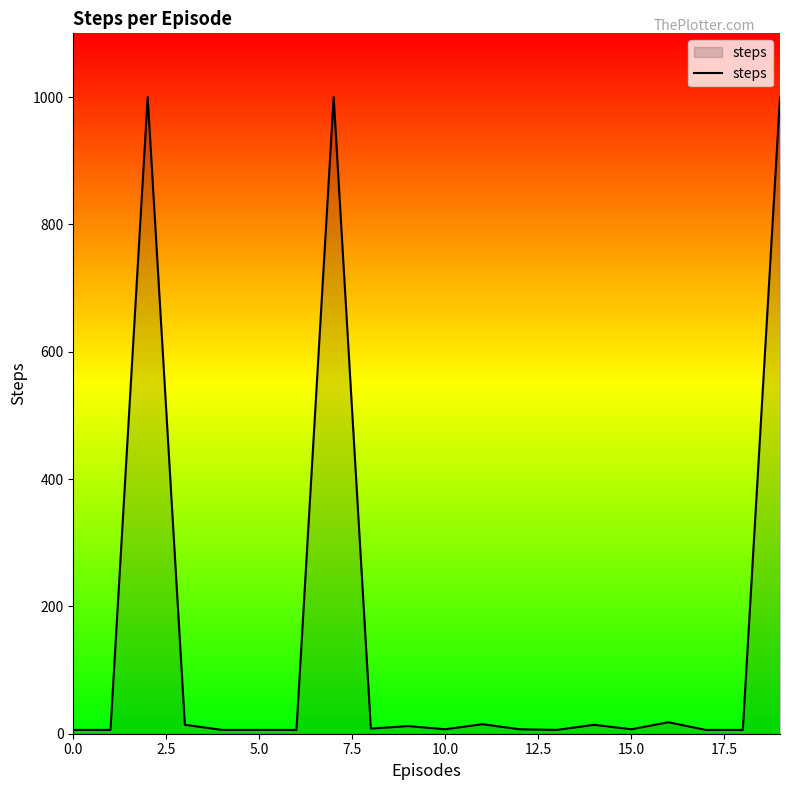

What is the maximum value shown in the chart?

1000